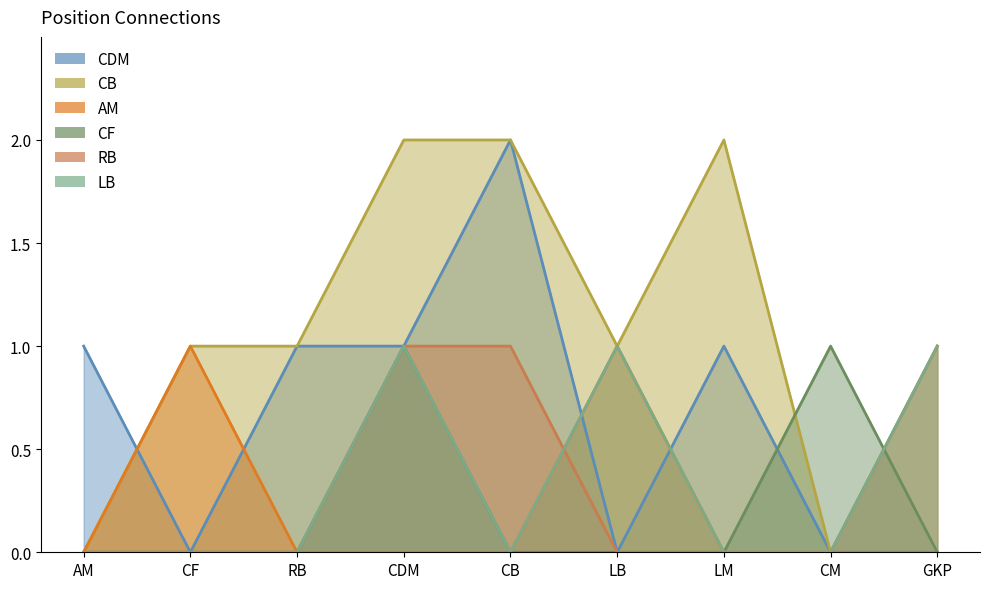

True or false: CF has a value of 1 at CDM.

True